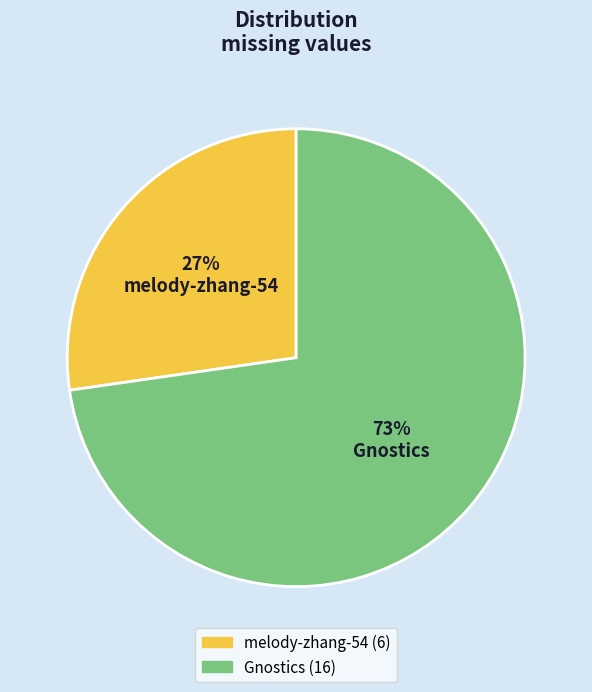

True or false: Gnostics accounts for 86% of the total.

False